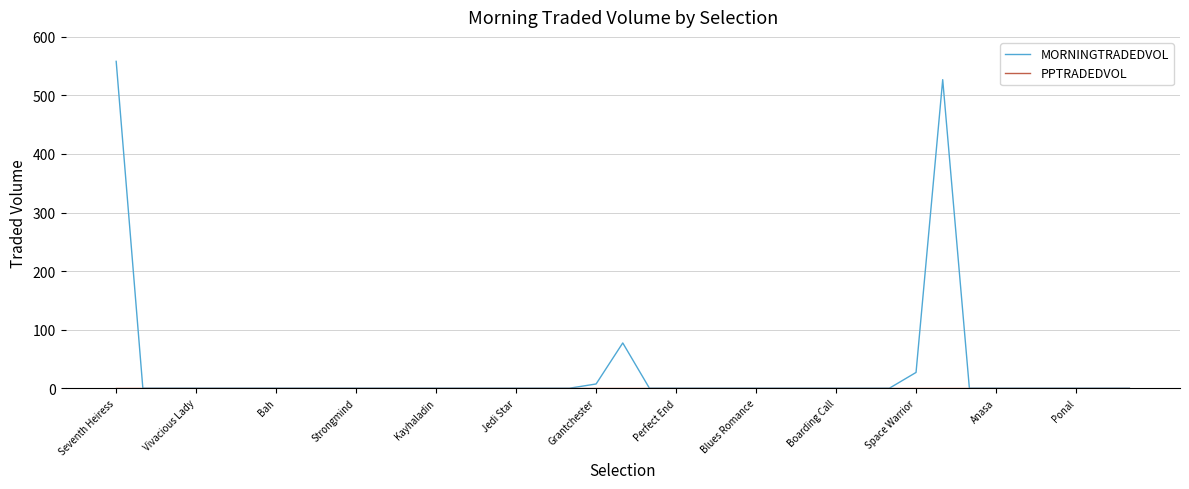

Which series has the largest total across all categories?

MORNINGTRADEDVOL